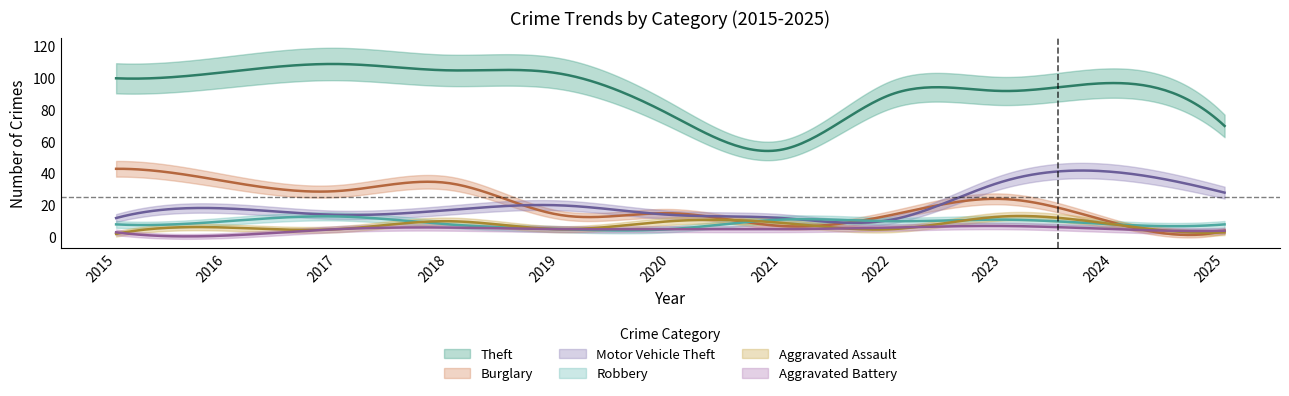

What is the average value of the Burglary series?

21